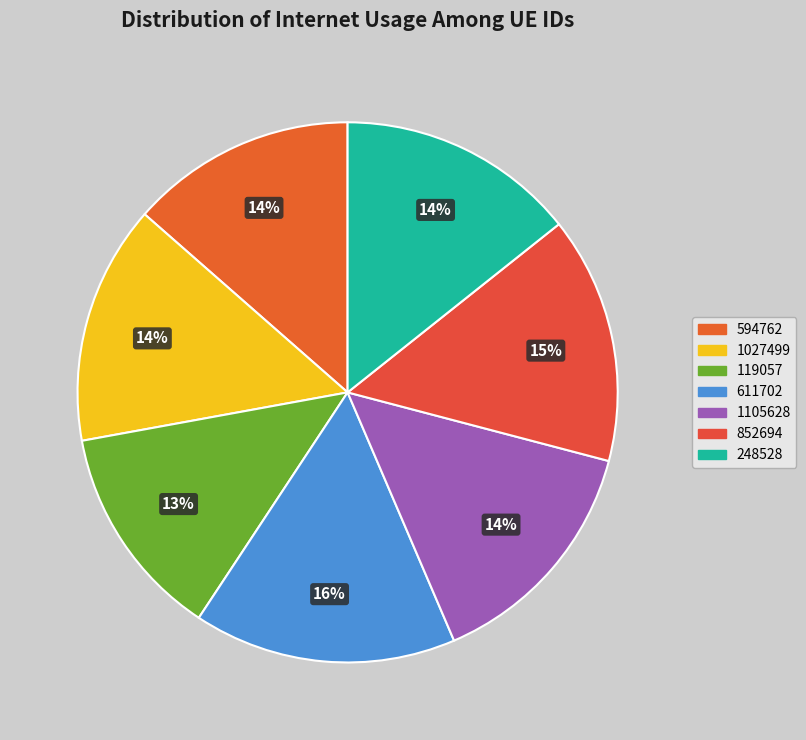

Is there a majority slice in this chart?

No